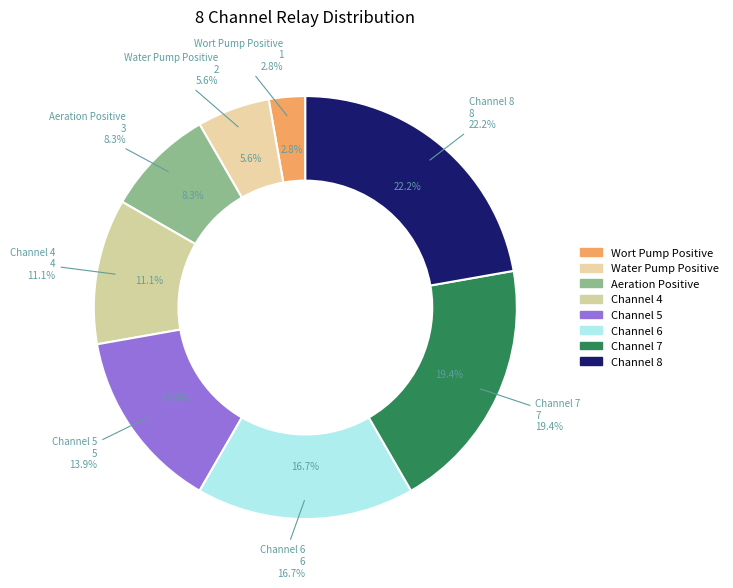

To the nearest percent, what portion does Channel 6 represent?

17%